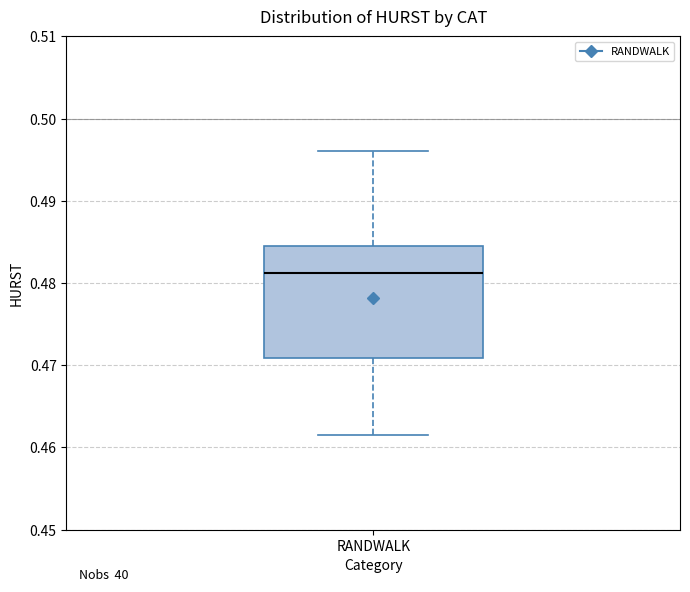

Transcribe this box plot: give where the median line is, the range the box spans, and where the two whiskers end, as read against the y-axis. The values are not printed on the chart, so give them approximately, as read against the axis.

median 0.481, box 0.471 to 0.484, whiskers 0.461 to 0.496